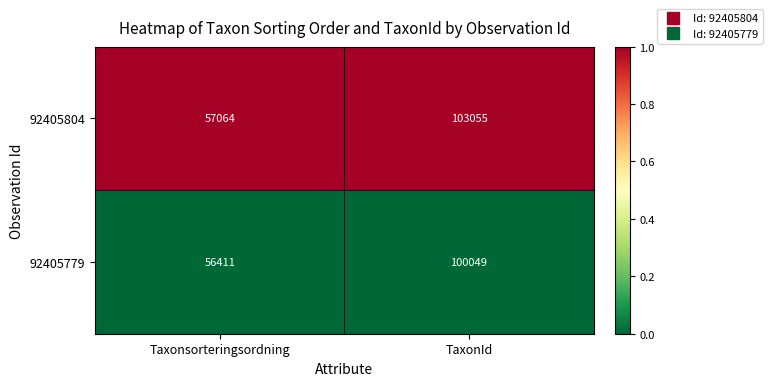

Count the number of data series in this chart.

2